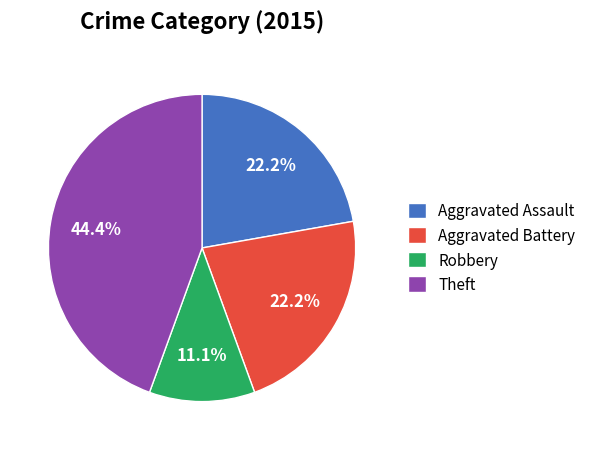

Does any single category account for the majority?

No